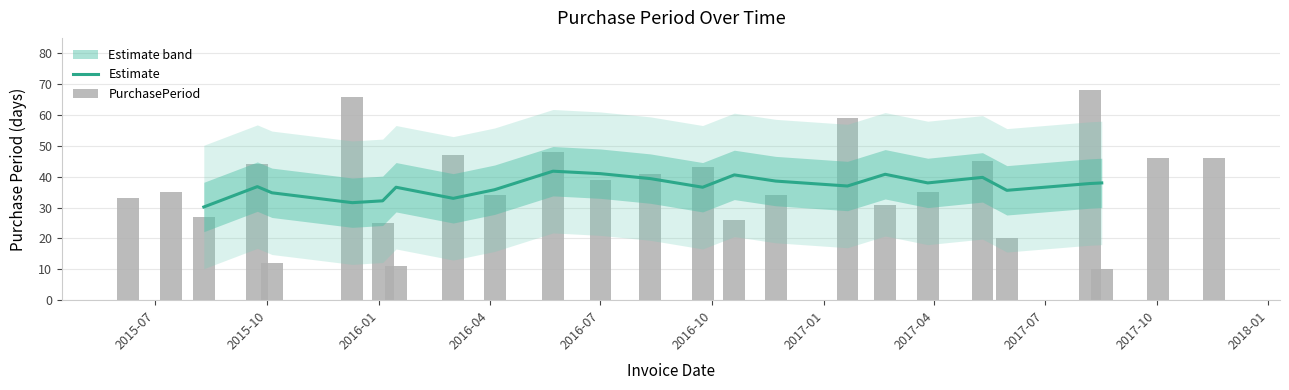

What is the sum of the values at 2017-05-31 and 2015-06-09?

53